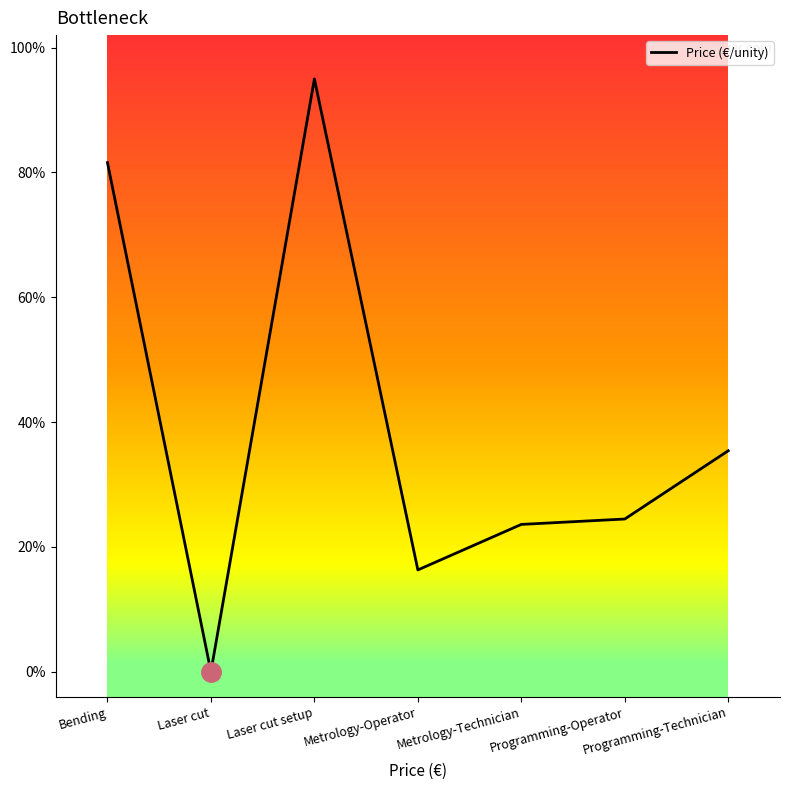

List the labels in order of value, largest first.

Laser cut setup, Bending, Programming-Technician, Programming-Operator, Metrology-Technician, Metrology-Operator, Laser cut